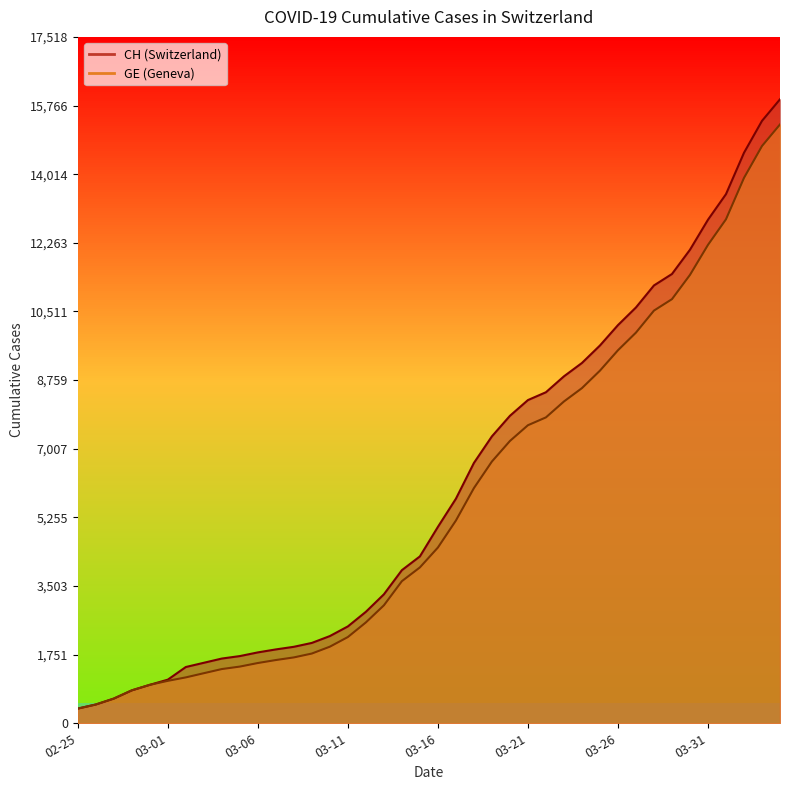

How many lines are shown in the chart?

2